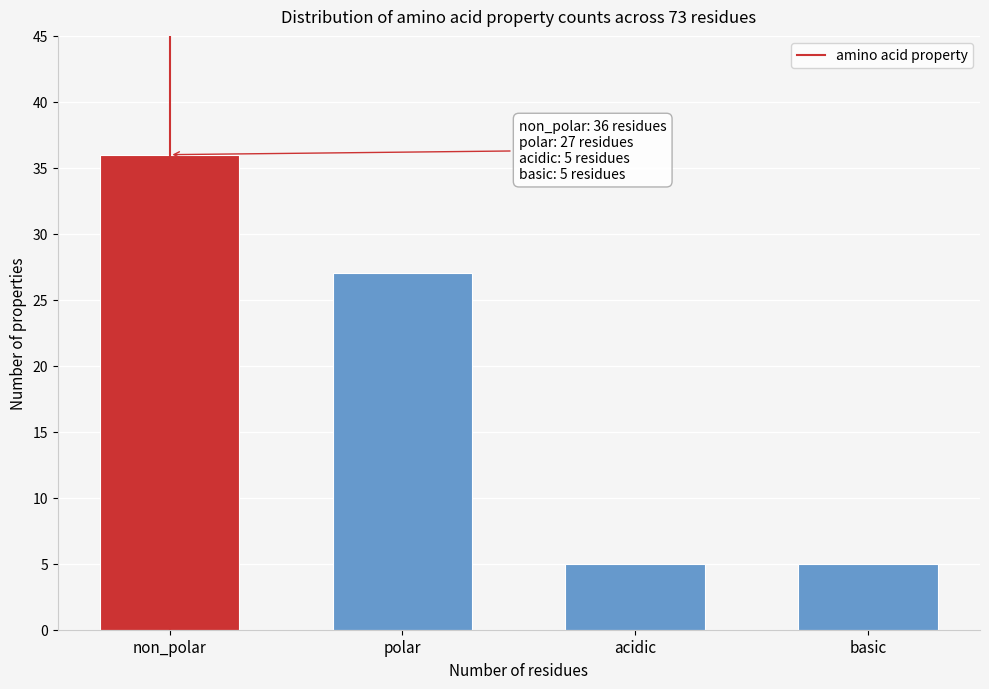

Reading right to left, extract all data points from this chart.

basic=5	acidic=5	polar=27	non_polar=36